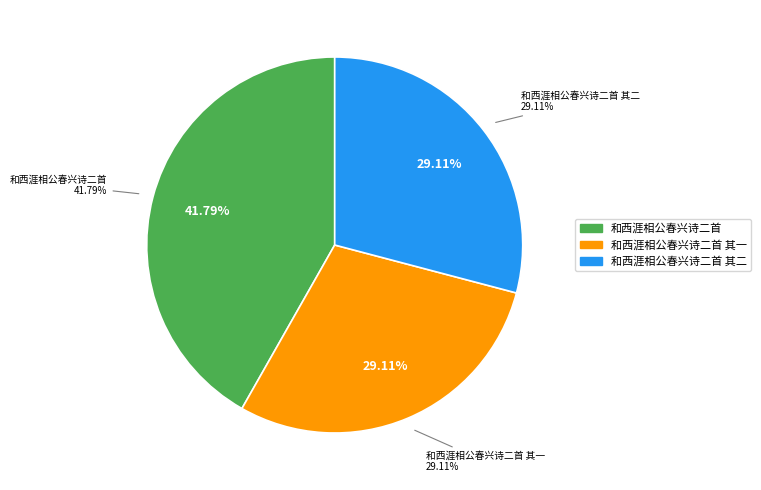

To the nearest percent, what is the combined percentage of 和西涯相公春兴诗二首 其二 and 和西涯相公春兴诗二首?

71%